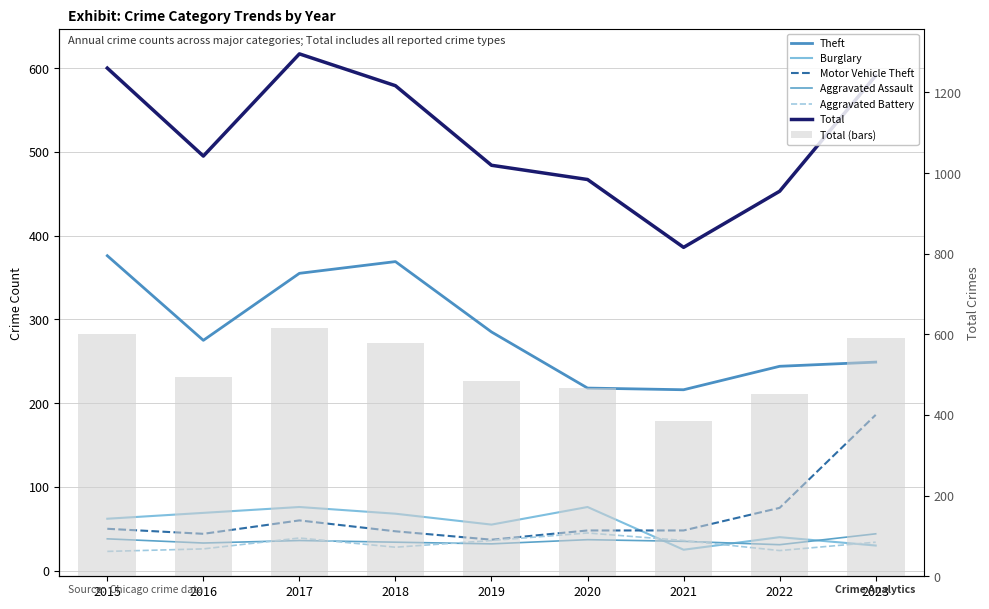

Are the bars grouped side by side (vs. stacked)?

Yes